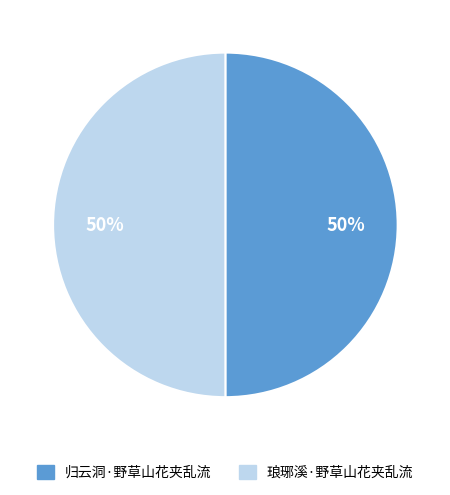

To the nearest percent, what percentage of the pie is 归云洞·野草山花夹乱流?

50%